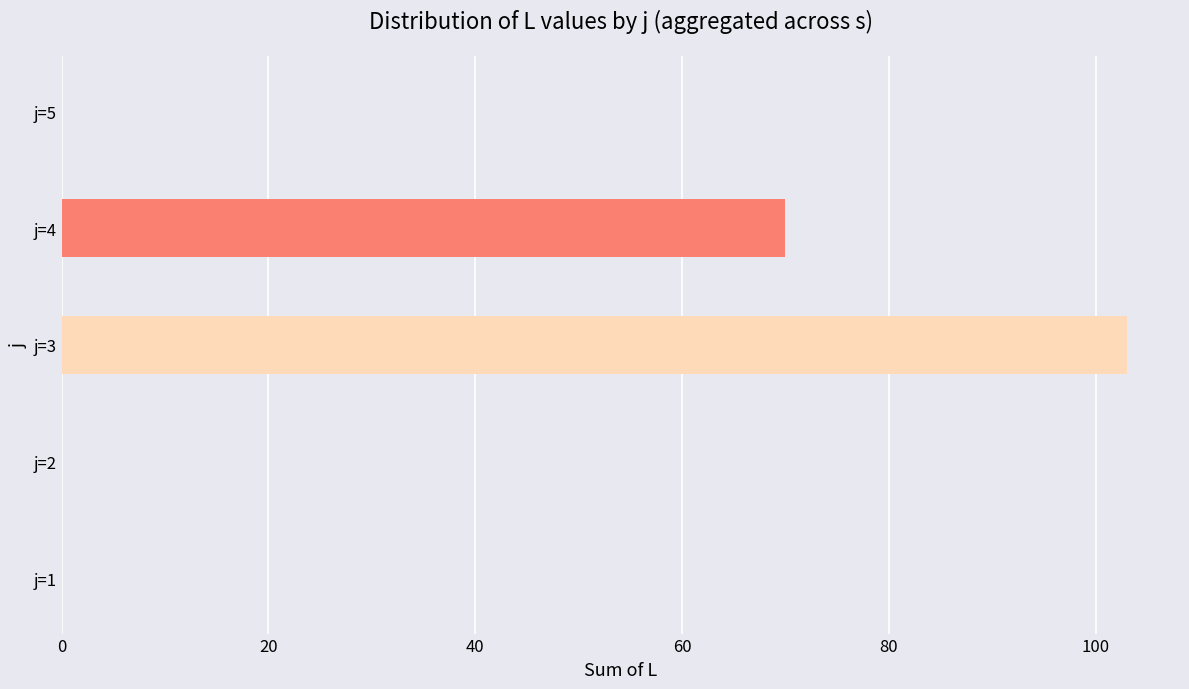

Approximately how many times larger is the value at j=4 compared to j=3?

0.7